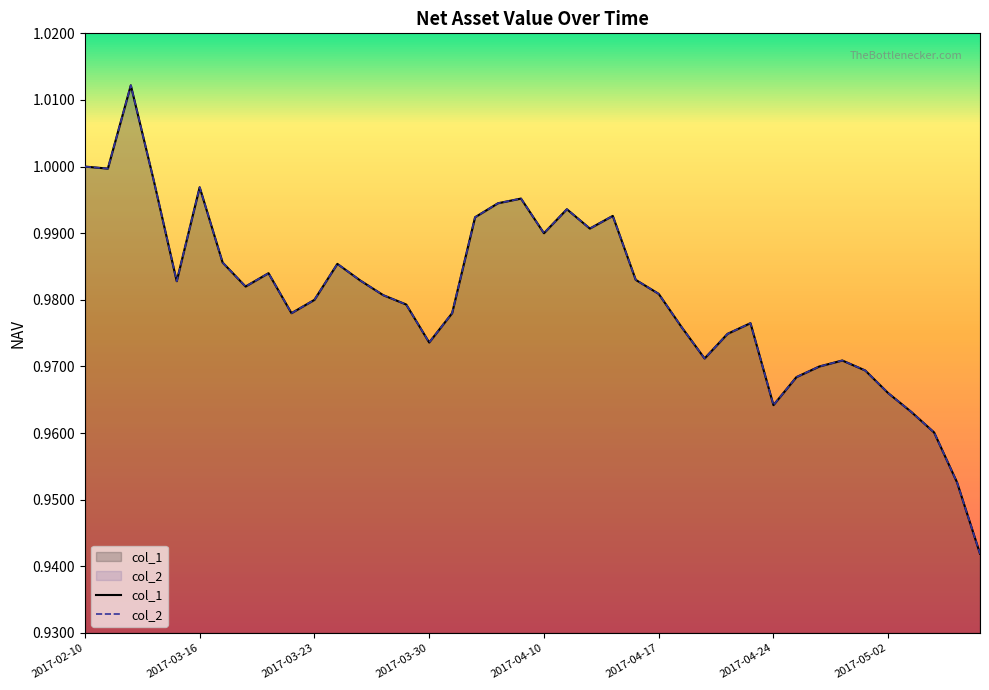

True or false: col_2 and col_1 cross at least once.

False